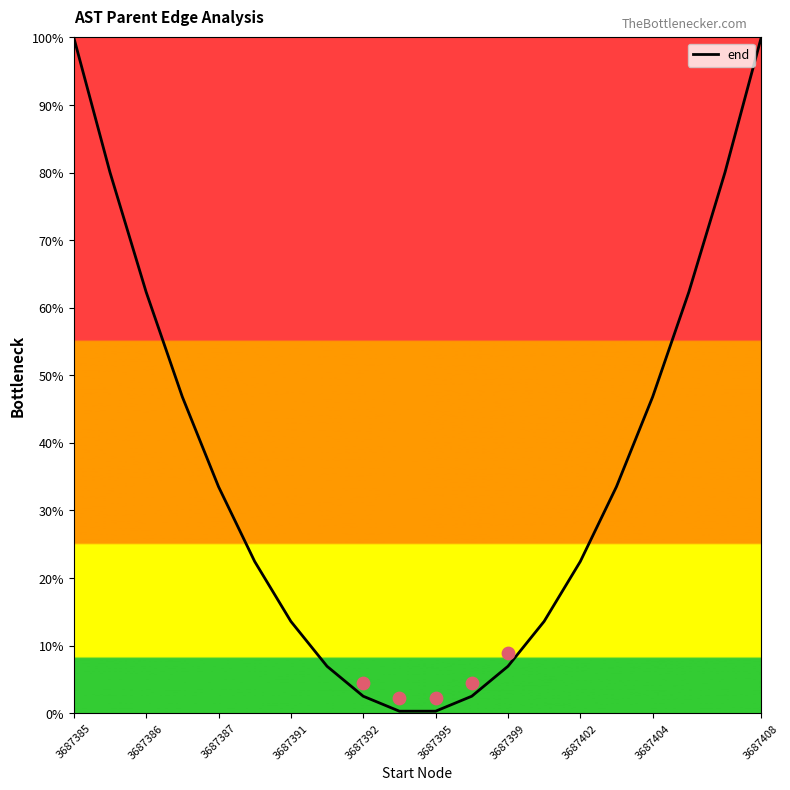

Is it true that end equals 11.3 at 3687399?

False